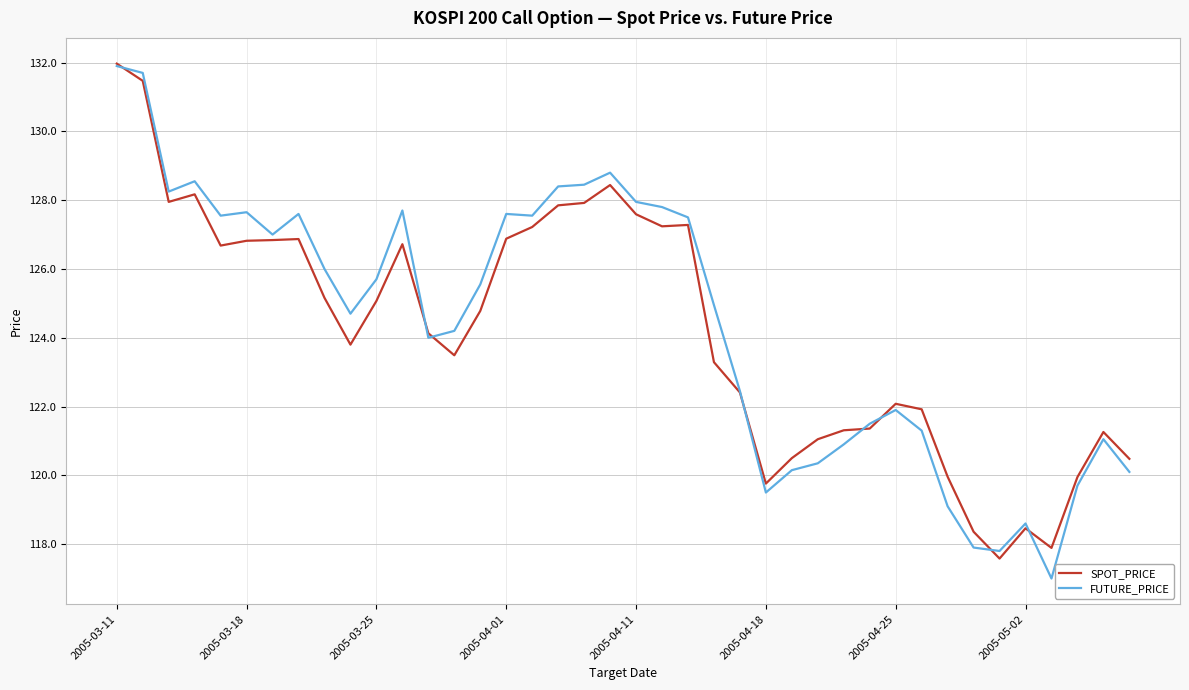

How many series are shown in this chart?

2